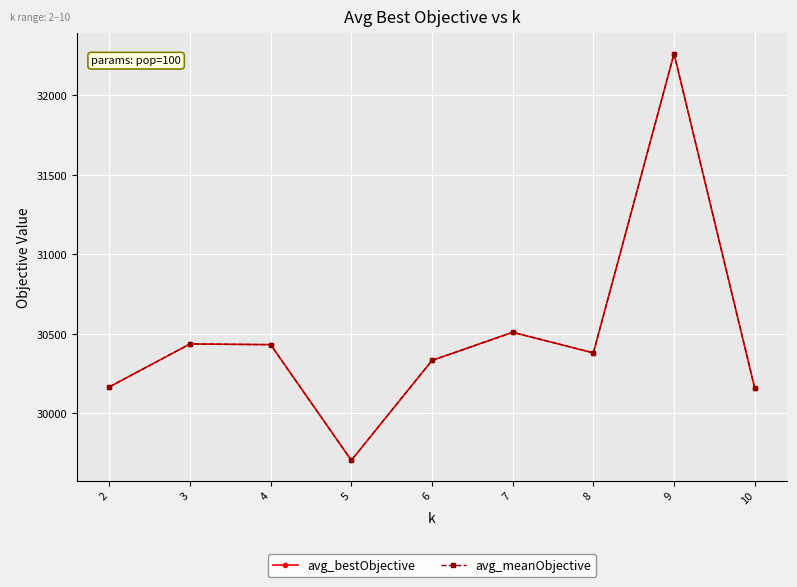

Does the chart have visible grid lines?

Yes